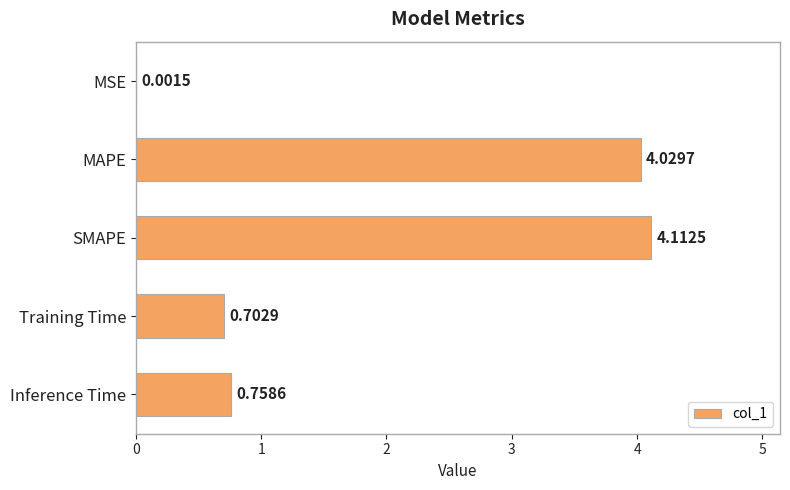

Which has a higher value, Training Time or MSE?

Training Time